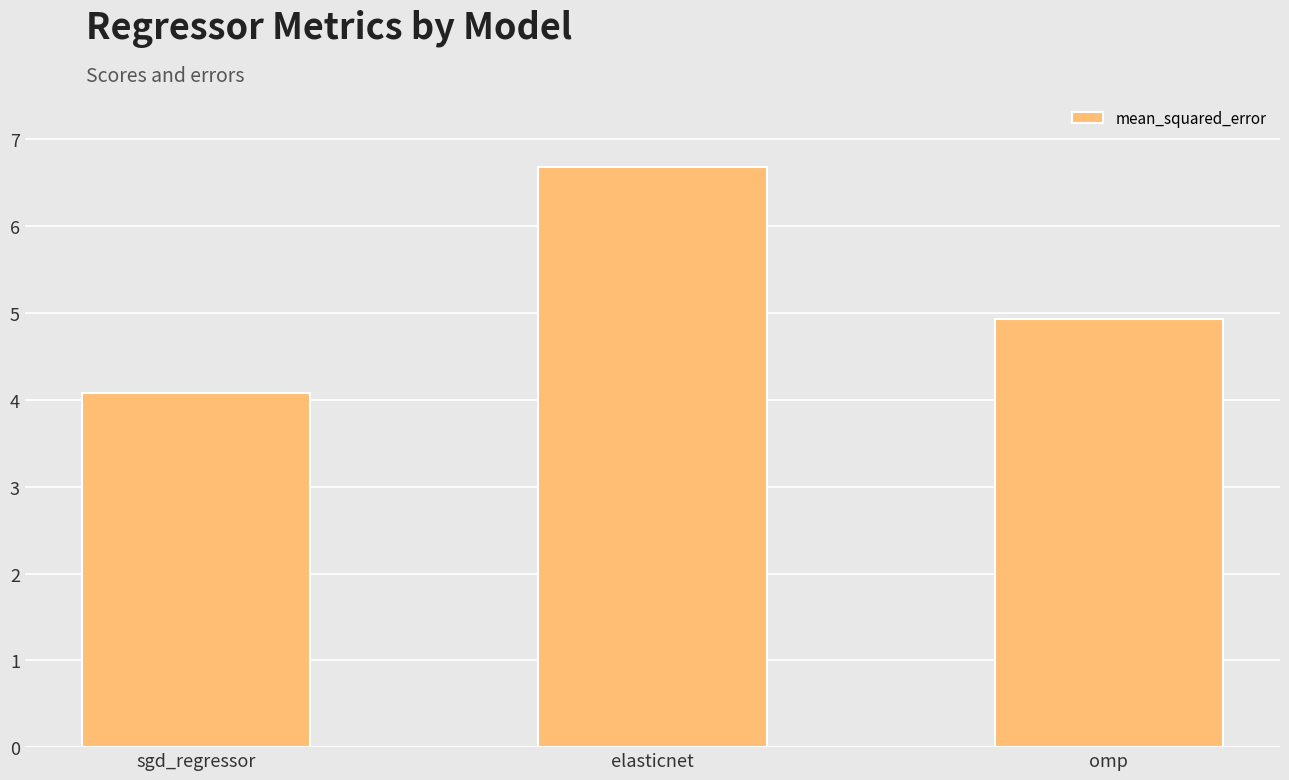

Reading left to right, transcribe all the data shown in this chart.

4.1	6.7	4.9